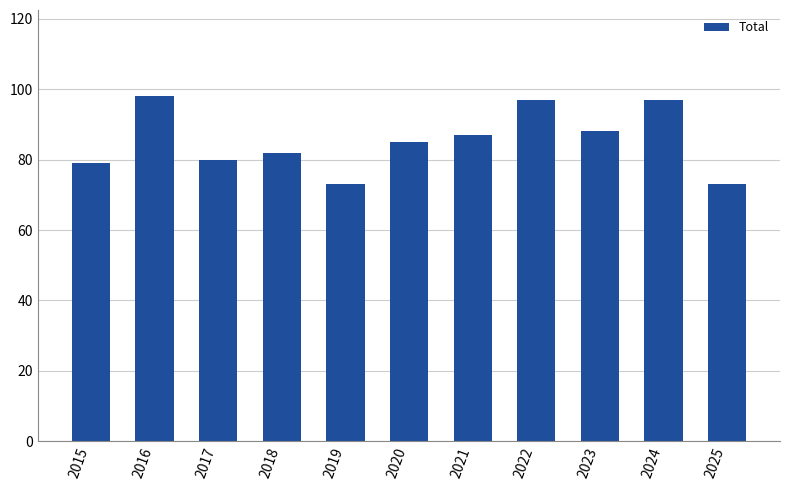

What is the minimum value shown in the chart?

73